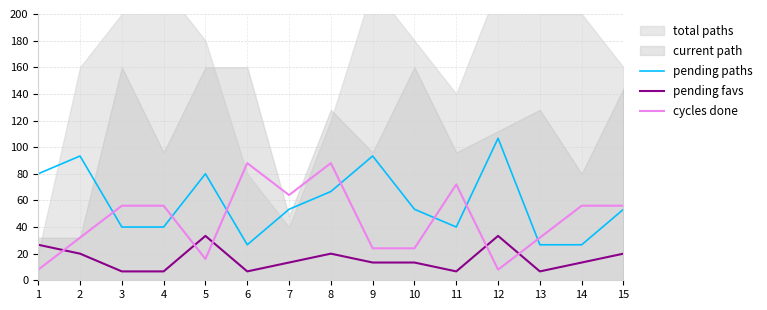

Is the value of pending favs at 1 greater than the value of pending paths at 15?

No